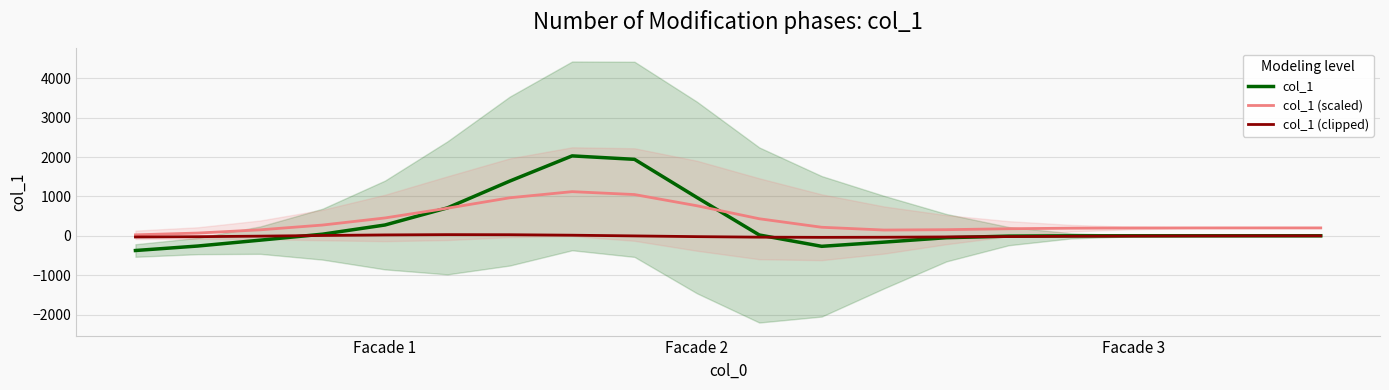

Where do col_1 (scaled) and col_1 first cross each other?

4 and 5